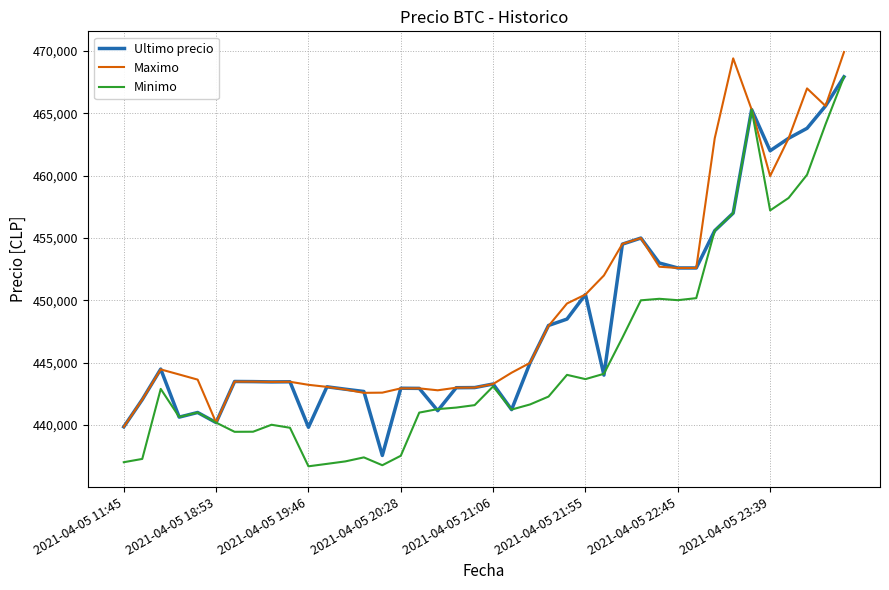

What is the smallest value displayed?

436692